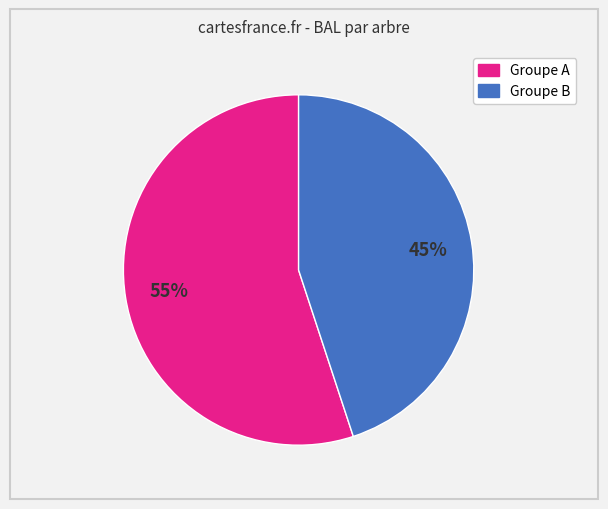

Is there a majority slice in this chart?

Yes